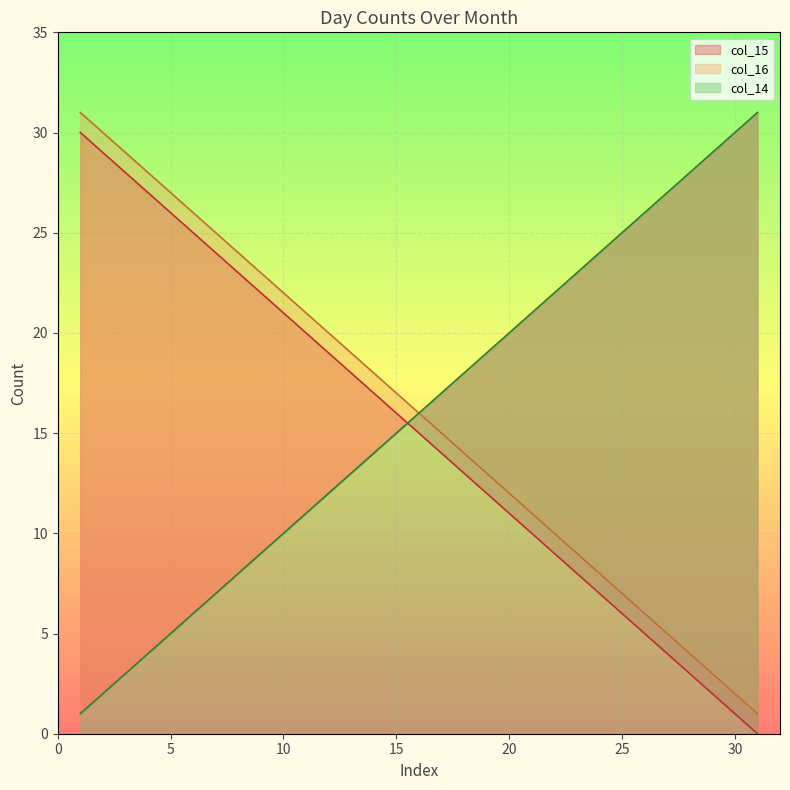

What is the value of the col_16 point at the 21st from the left?

11